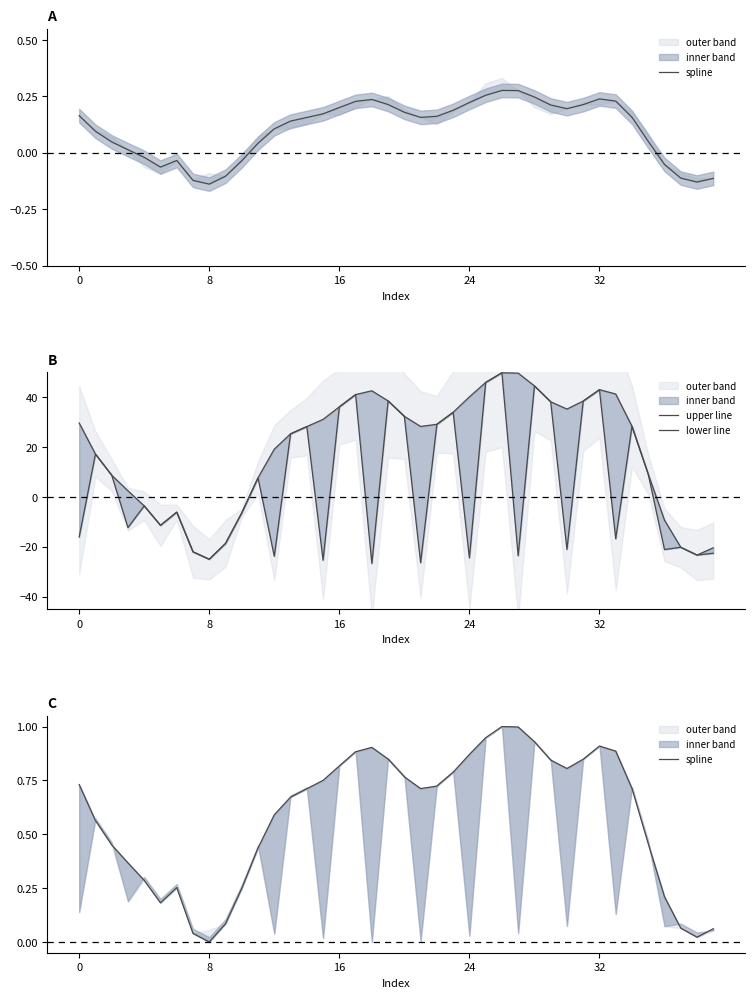

What is the difference between the second highest and minimum values in the lower line series?

72.6